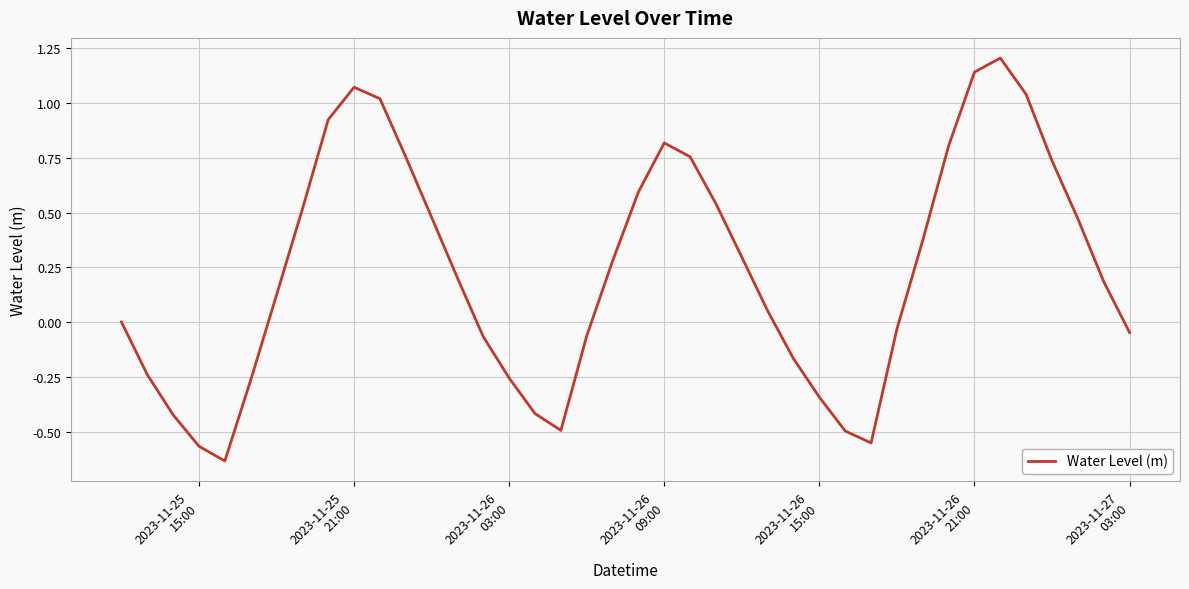

What is the value of the 22nd point from the left?

0.8